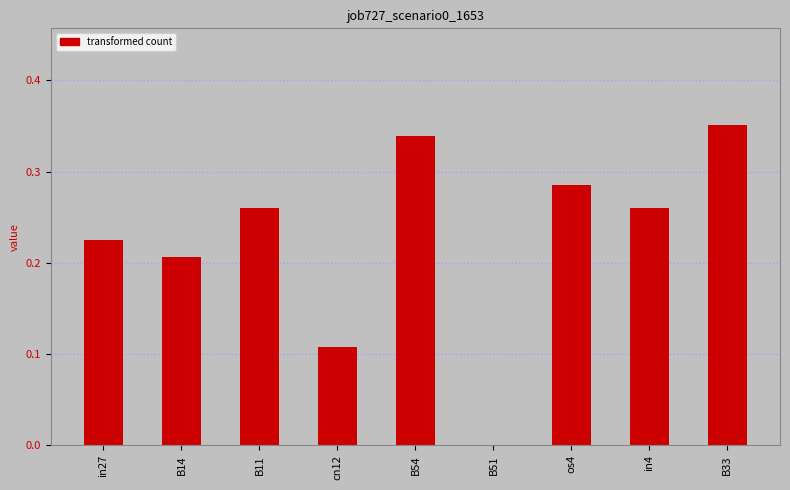

Which category has the highest value across all series?

B33